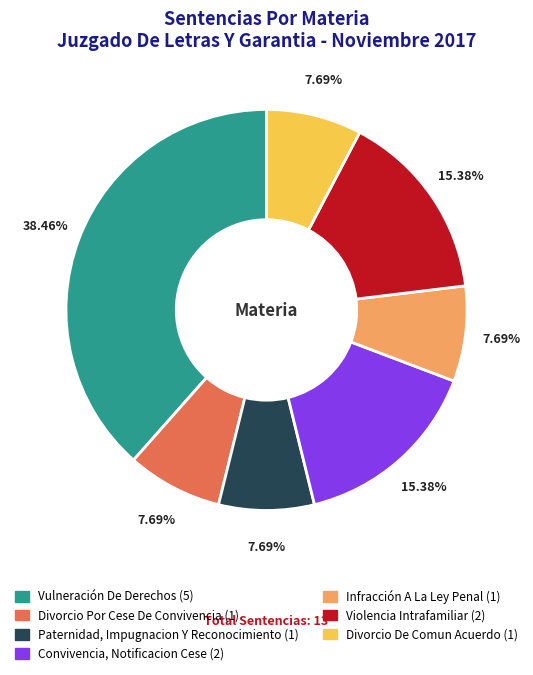

Which category has the biggest portion of the pie?

Vulneración De Derechos